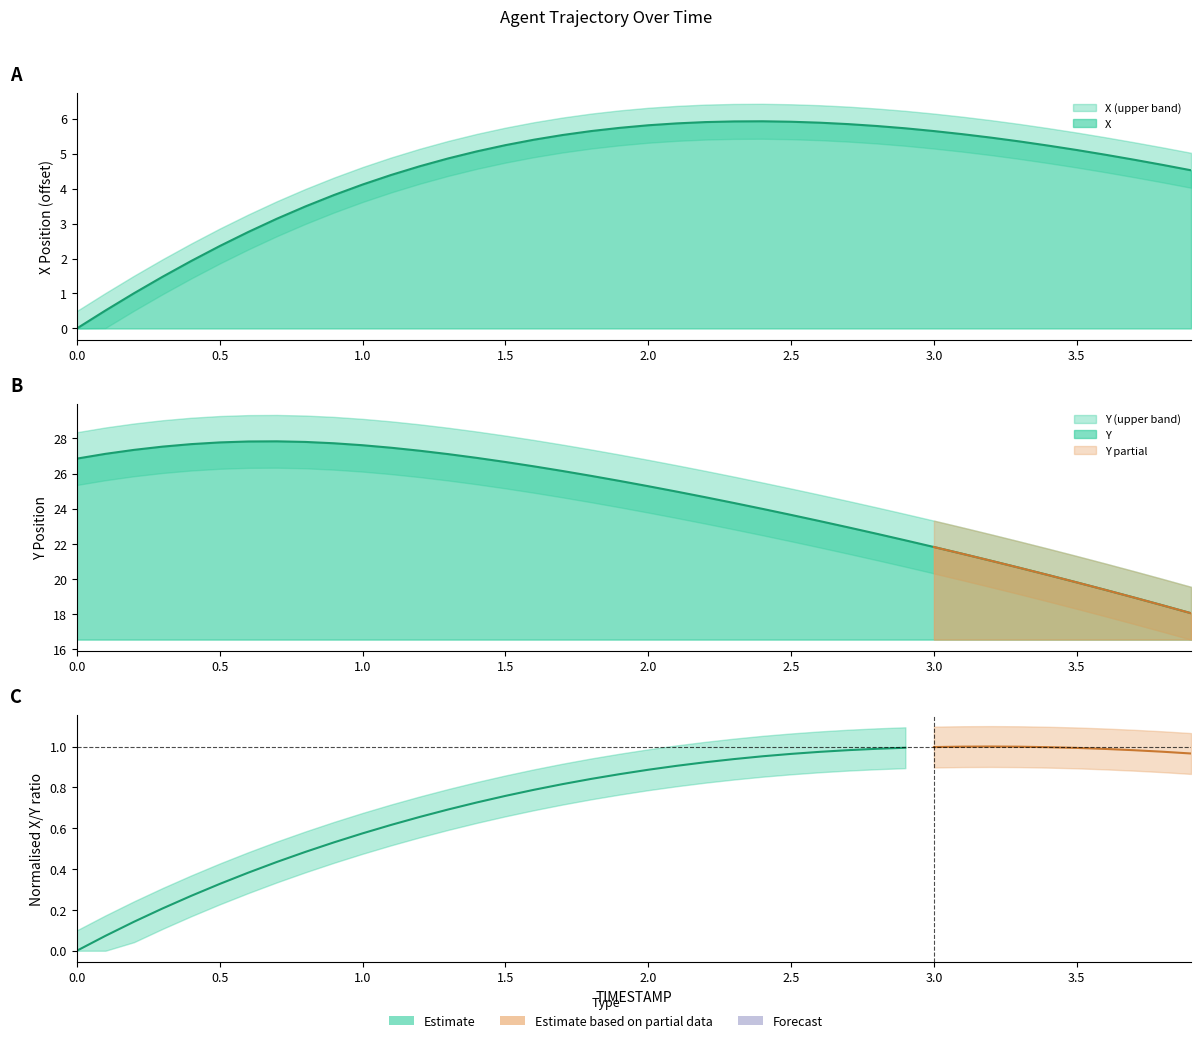

True or false: X has a value of 8.6 at 31.

False